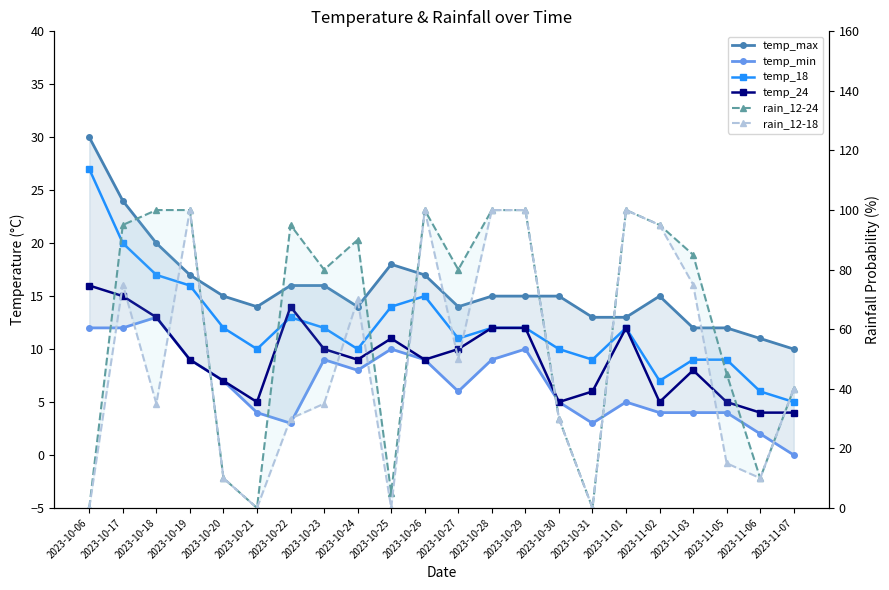

Reading right to left, transcribe all the data shown in this chart.

temp_max: 10	11	12	12	15	13	13	15	15	15	14	17	18	14	16	16	14	15	17	20	24	30
temp_min: 0	2	4	4	4	5	3	5	10	9	6	9	10	8	9	3	4	7	9	13	12	12
temp_18: 5	6	9	9	7	12	9	10	12	12	11	15	14	10	12	13	10	12	16	17	20	27
temp_24: 4	4	5	8	5	12	6	5	12	12	10	9	11	9	10	14	5	7	9	13	15	16
rain_12-24: 40	10	45	85	95	100	0	30	100	100	80	100	5	90	80	95	0	10	100	100	95	0
rain_12-18: 40	10	15	75	95	100	0	30	100	100	50	100	0	70	35	30	0	10	100	35	75	0